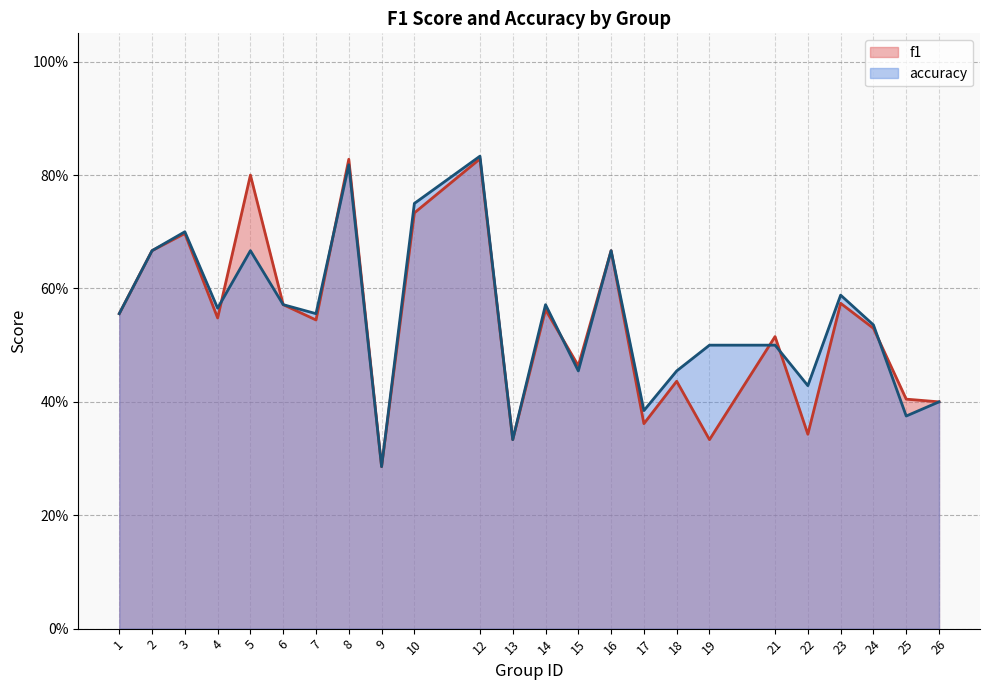

Between 1 and 25, which series saw the biggest shift?

accuracy